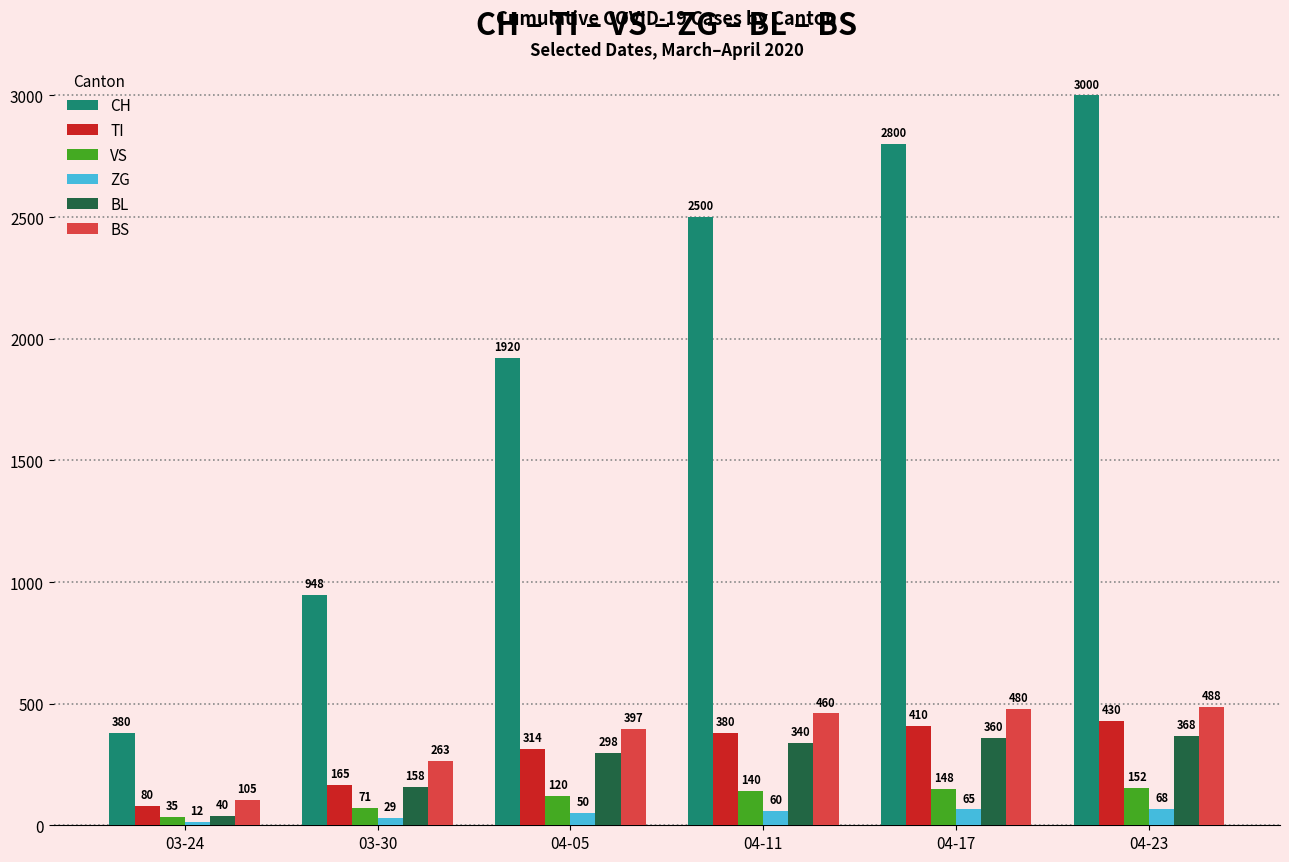

Between 03-24 and 04-11, which series saw the biggest shift?

CH